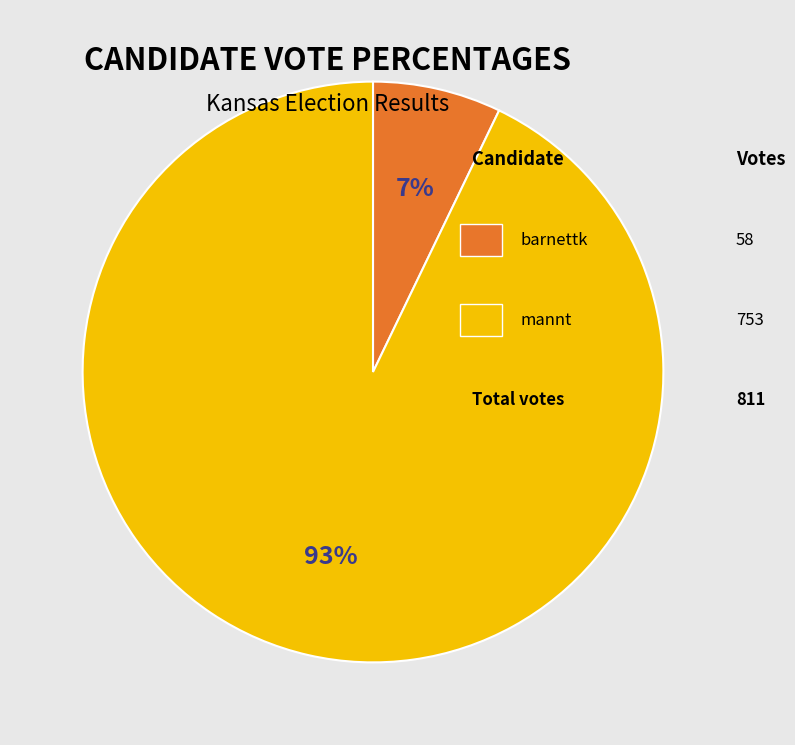

Does any single category account for the majority?

Yes